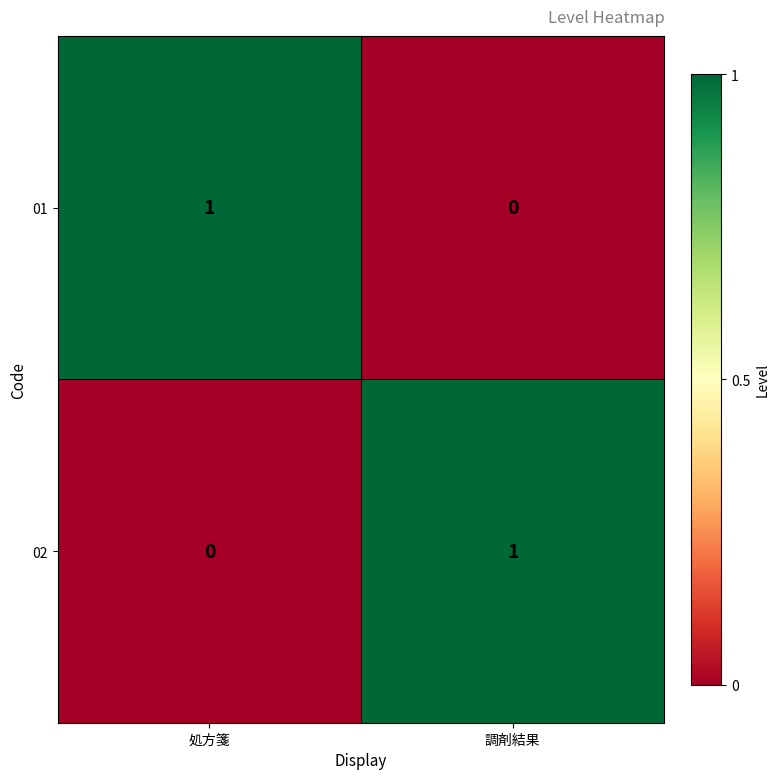

Reading left to right, what are all the values shown in this chart?

01: 1	0
02: 0	1